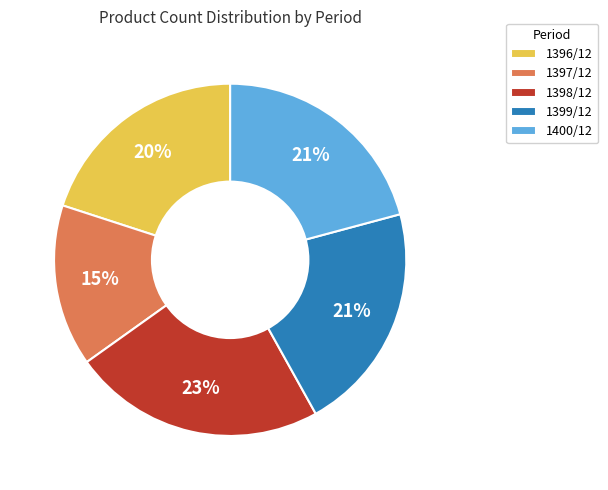

Between 1398/12 and 1400/12, which is larger?

1398/12